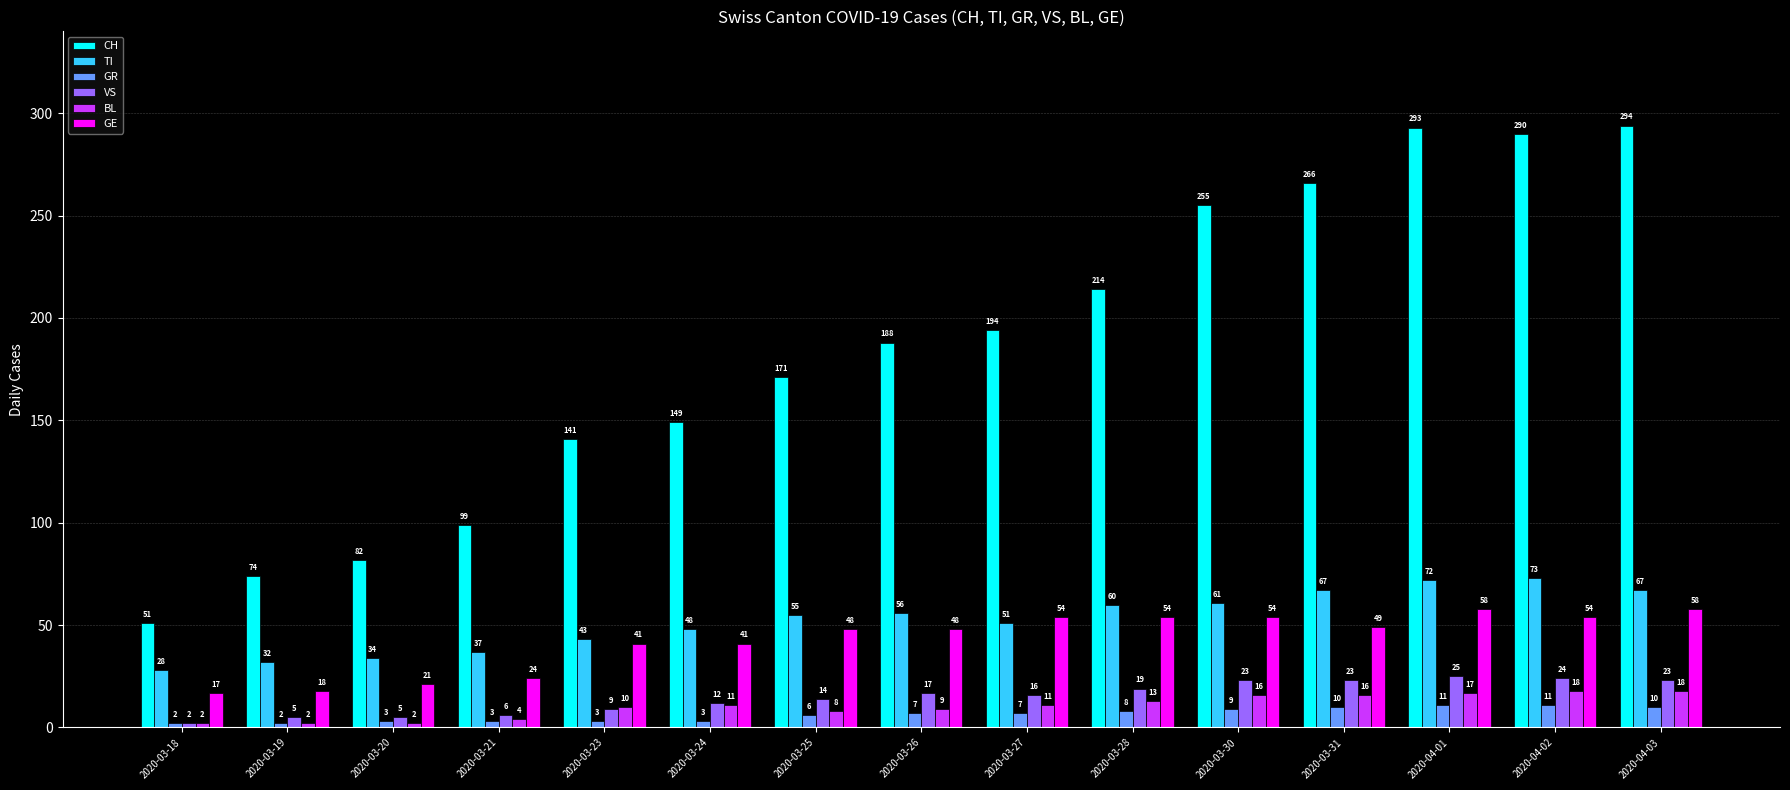

What are all the series names shown in the legend?

CH, TI, GR, VS, BL, GE